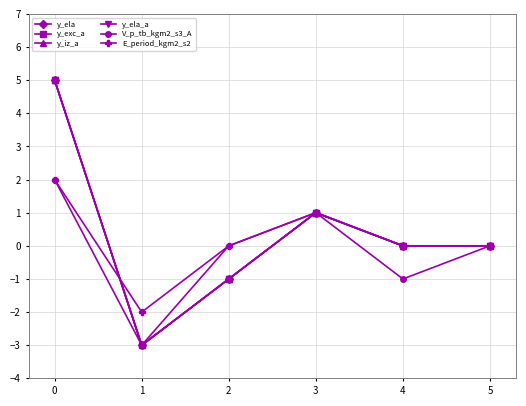

Is this an area chart (filled region under the line)?

No